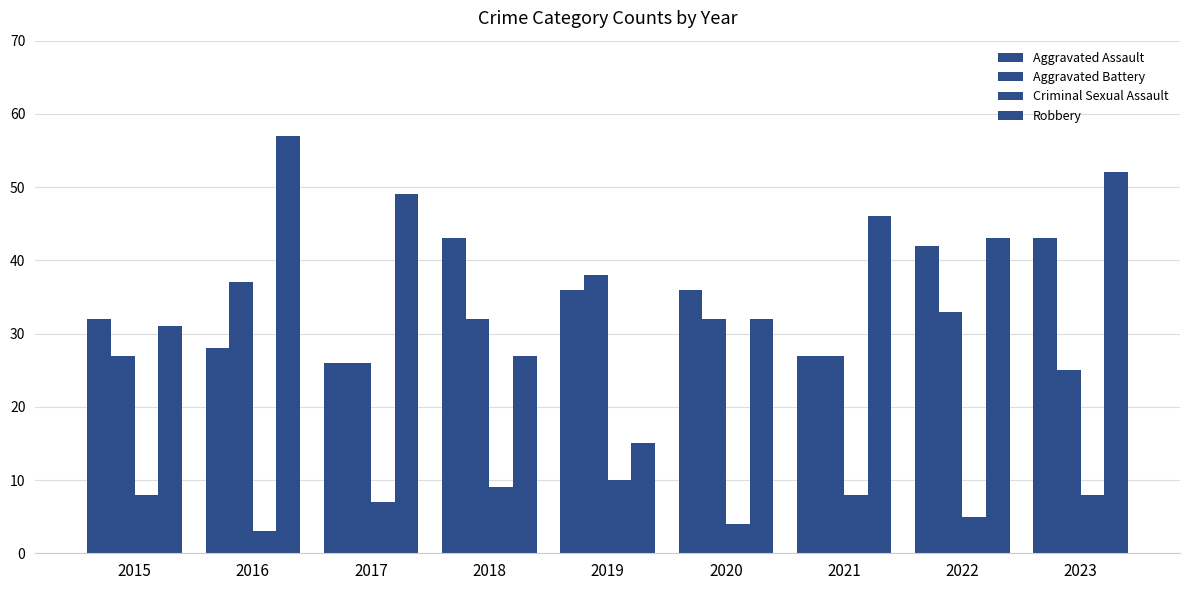

How many bars are there in total?

36